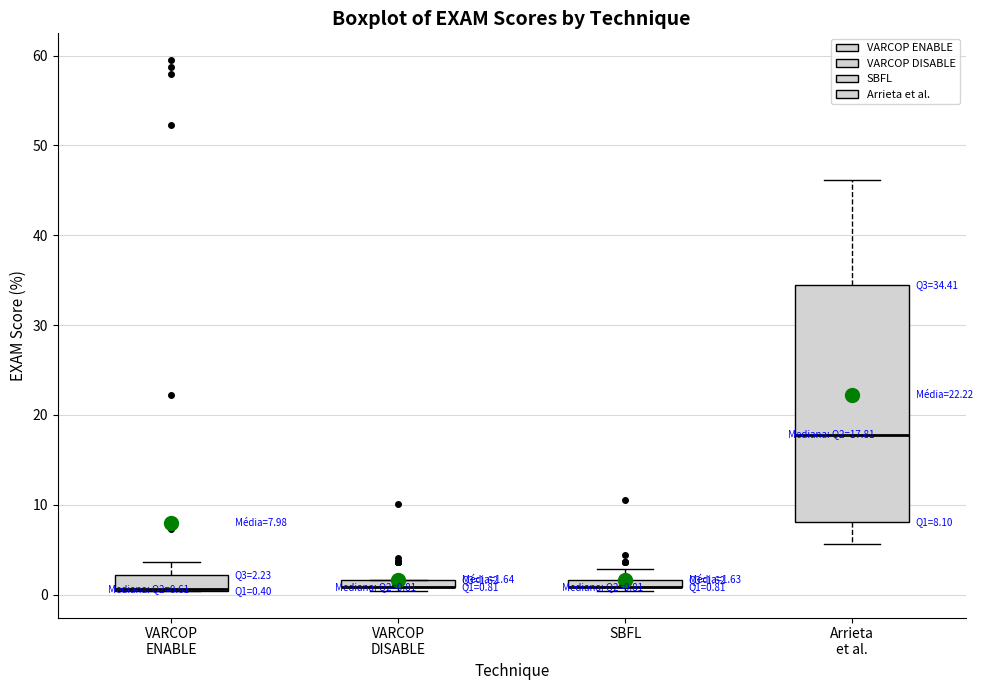

Comparing the boxes themselves (not the whiskers), which one is the tallest?

Arrieta et al.